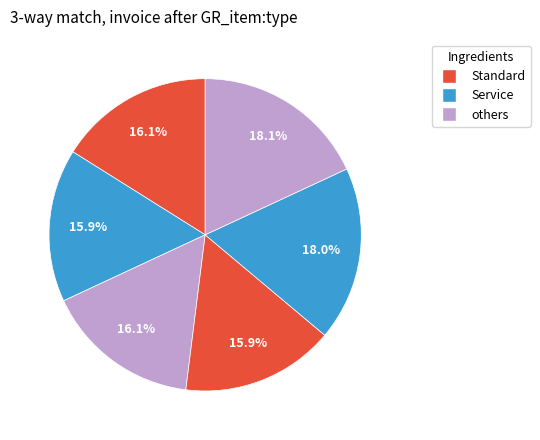

How many slices are in this pie chart?

6